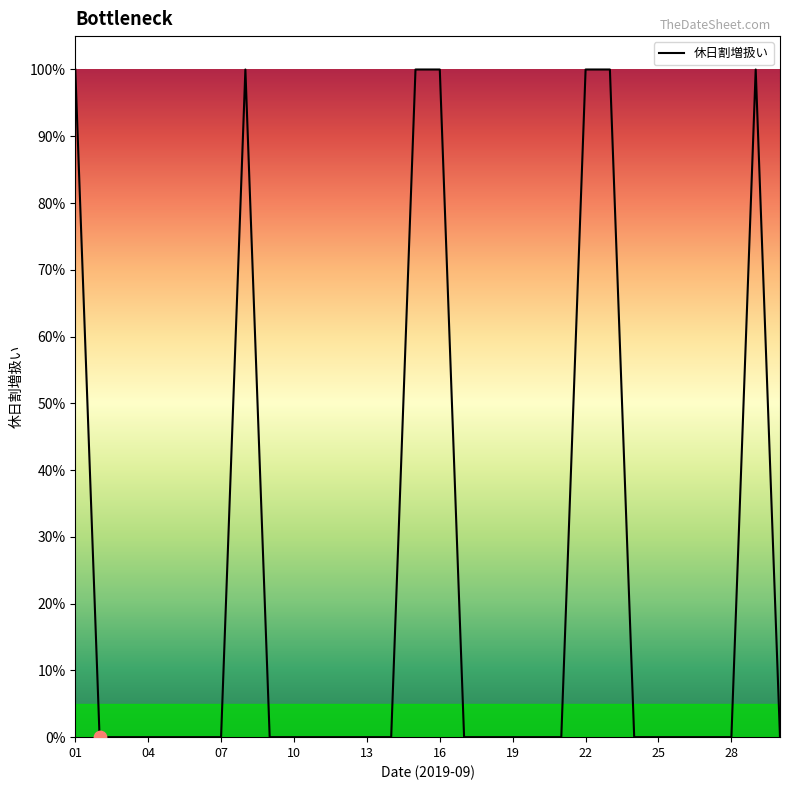

Is this an area chart (filled region under the line)?

Yes